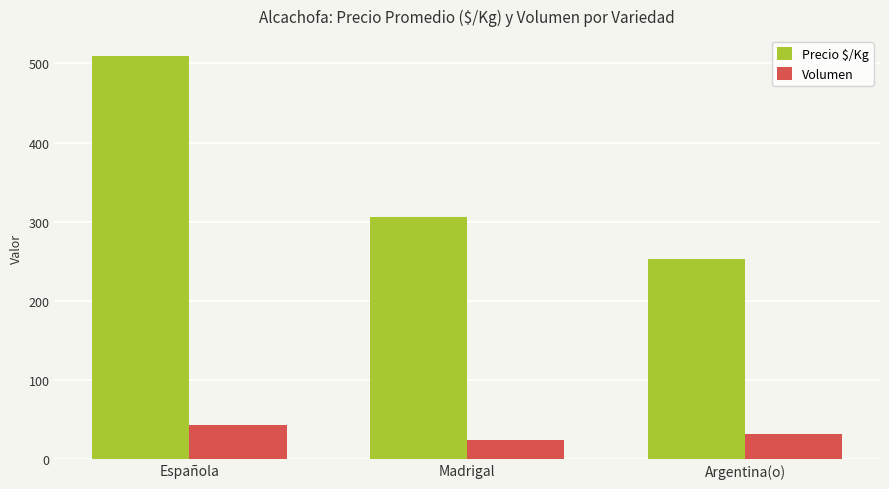

Which series changed the most between Española and Argentina(o)?

Precio $/Kg